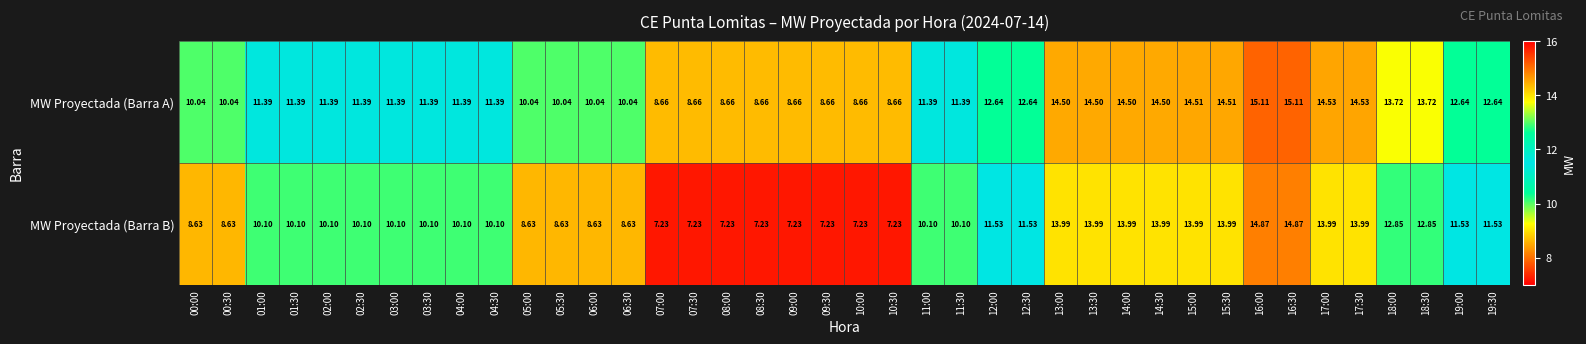

Which series has the widest spread of values?

MW Proyectada (Barra B)